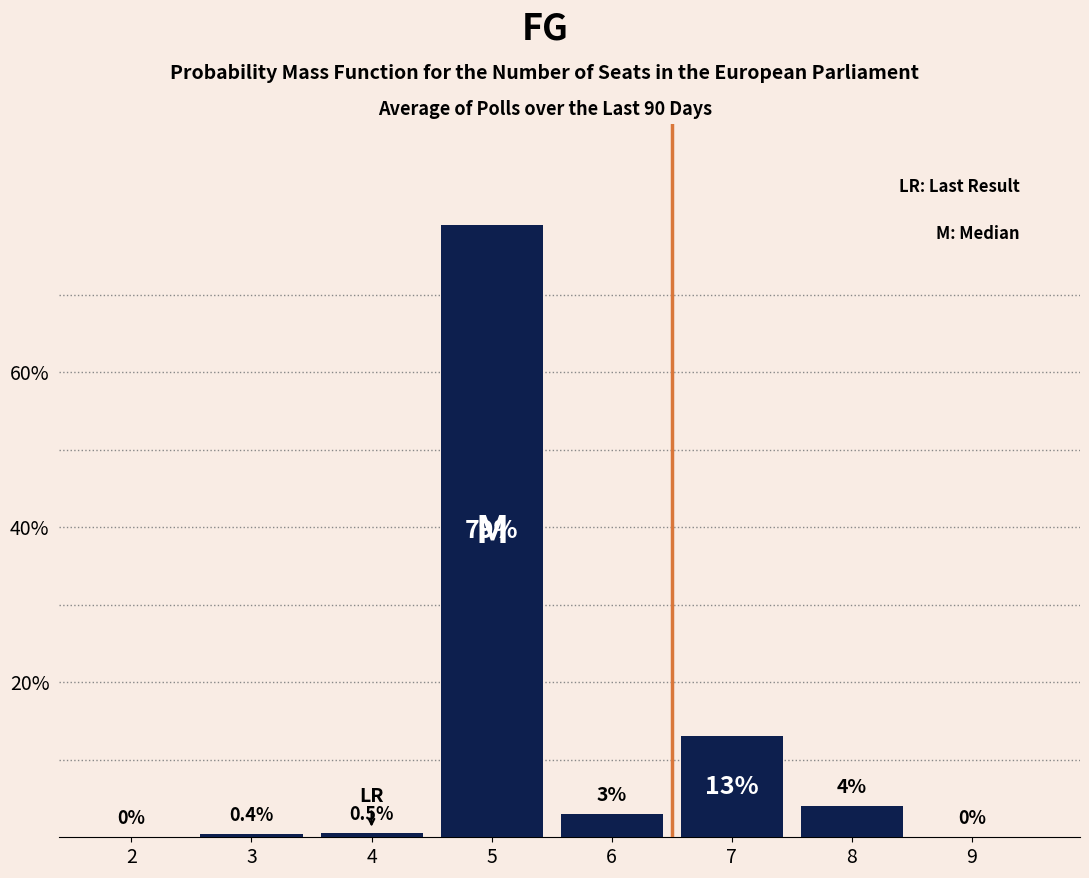

Reading left to right, list all the values displayed in this chart.

2=0.0	3=0.4	4=0.5	5=79.0	6=3.0	7=13.0	8=4.0	9=0.0